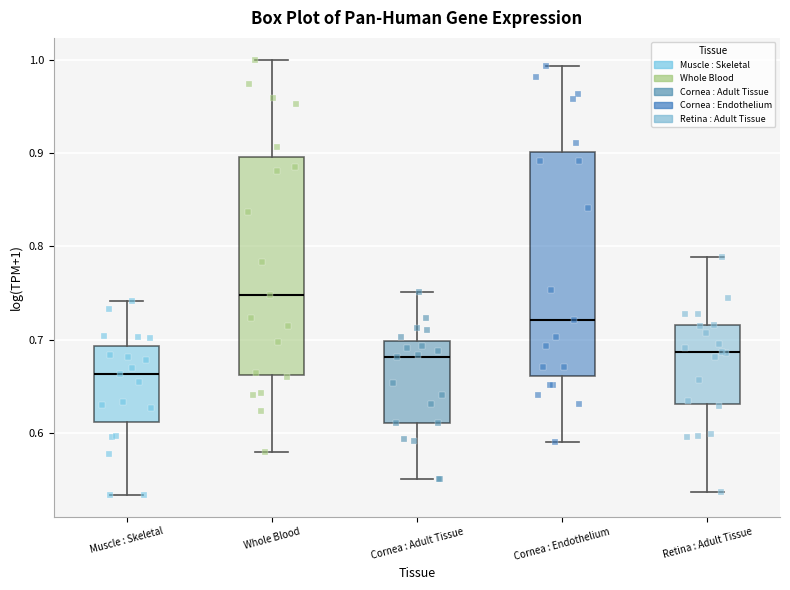

Where does the upper whisker of the box for Cornea : Endothelium end on the y-axis? The values are not printed on the chart, so give them approximately, as read against the axis.

0.99